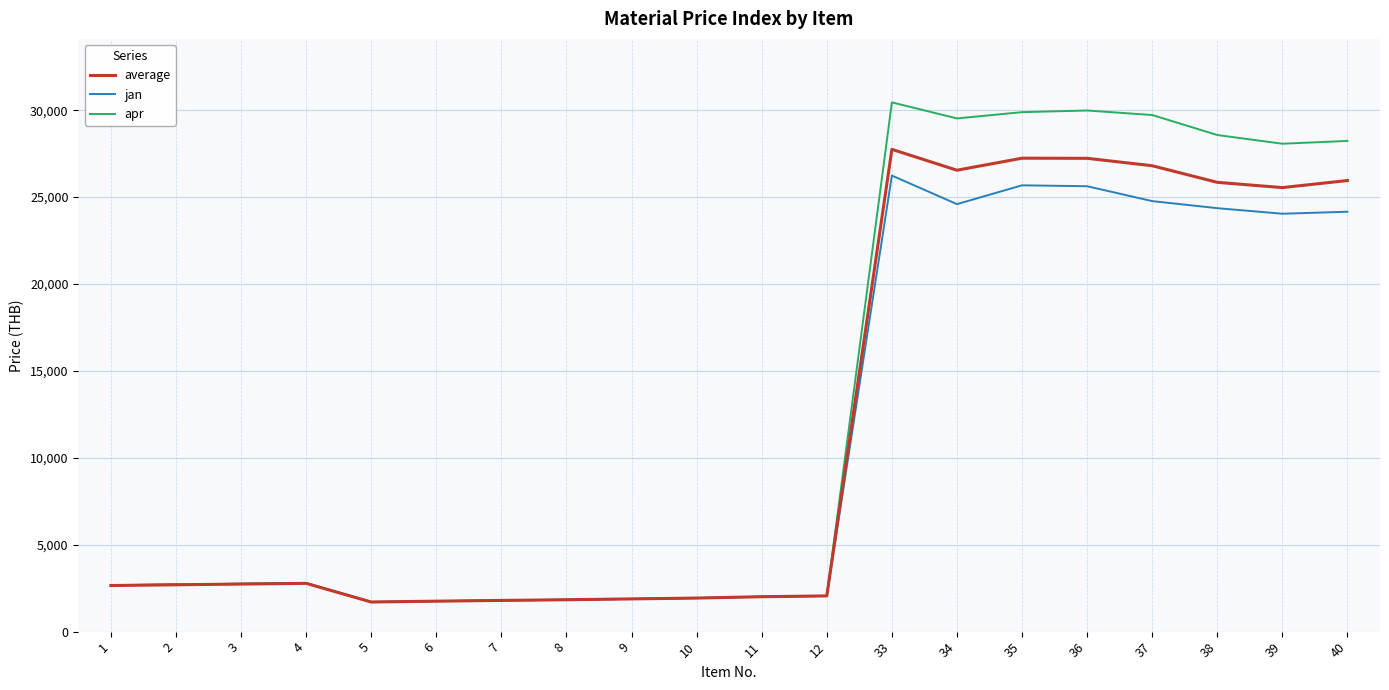

Rank the series by their maximum value, from highest to lowest.

apr, average, jan